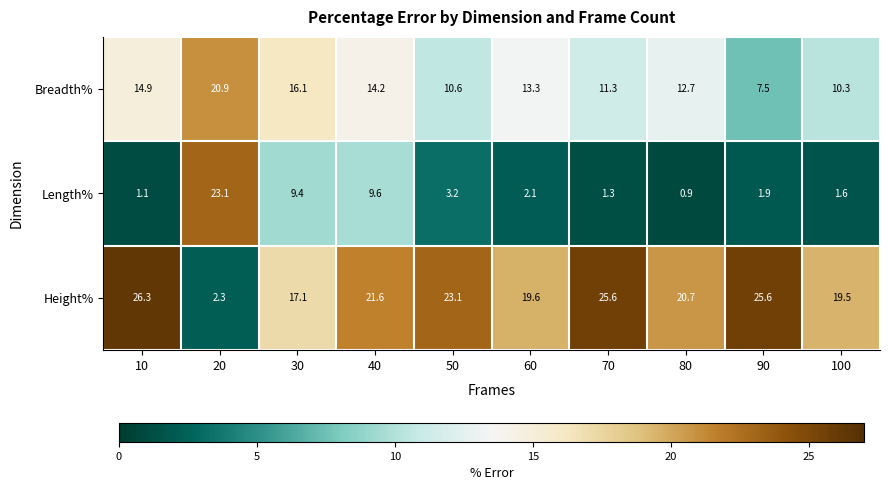

What is the total value across all series at 80?

34.3